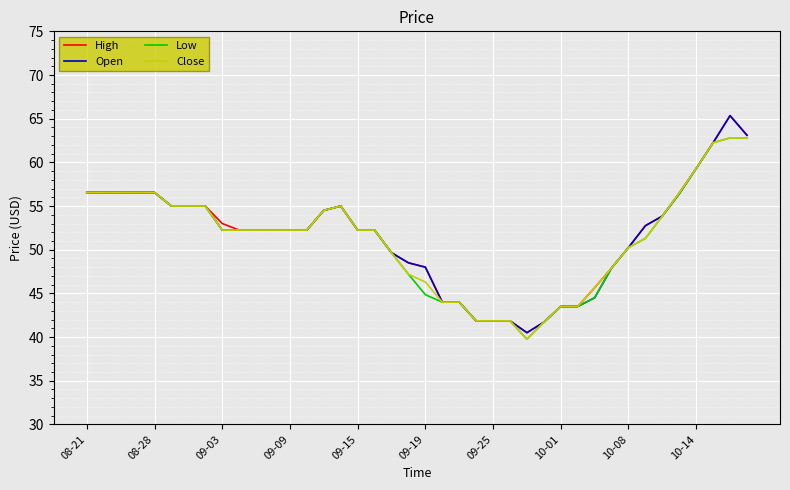

What is the greatest value displayed?

65.3